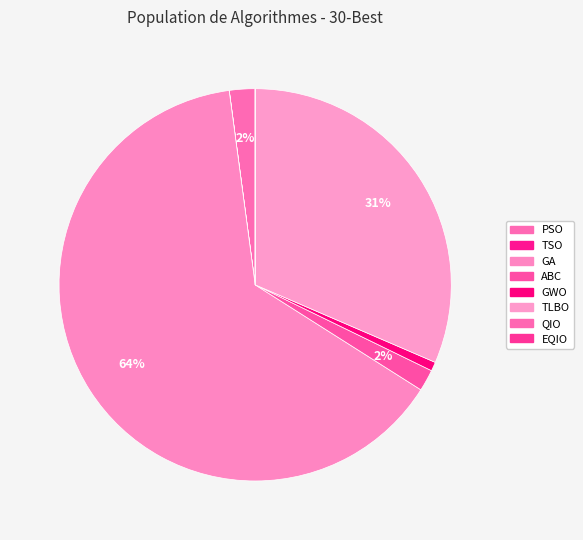

How much of the chart is everything except PSO?

97.9%